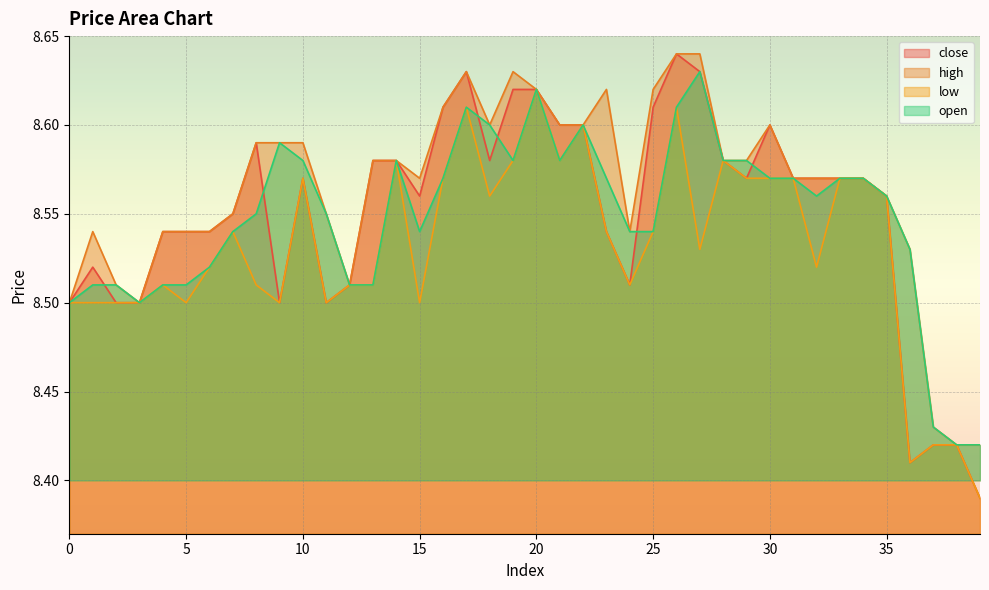

How many lines are shown in the chart?

4